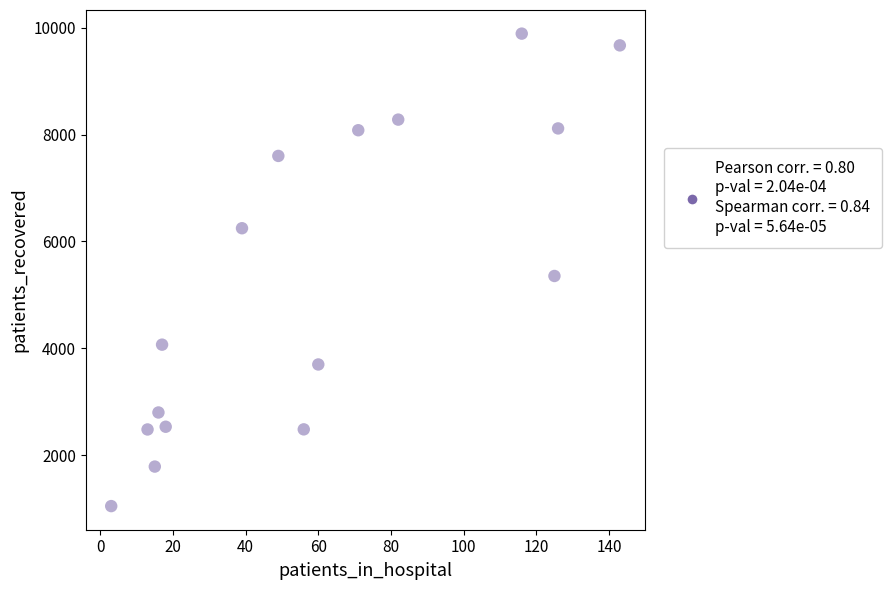

What Y value in the scatter plot is closest to 5467?

5353